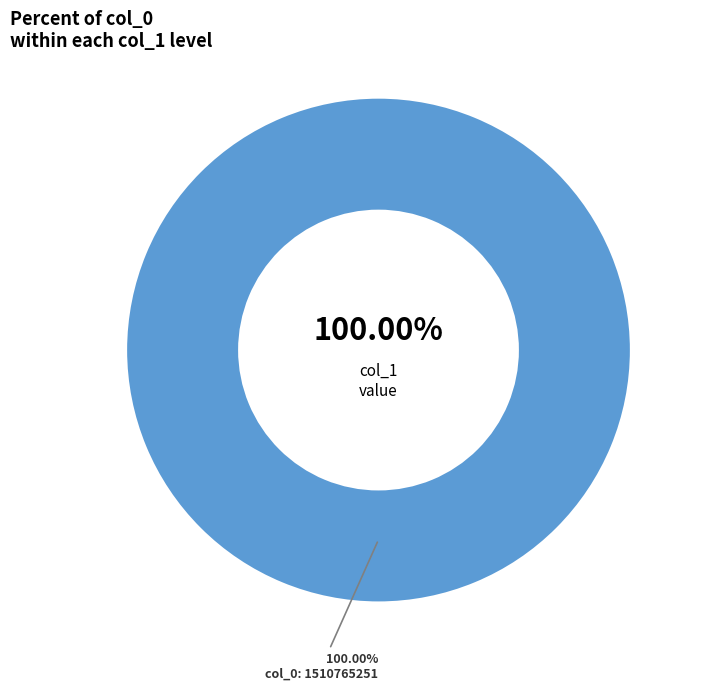

Does any single category account for the majority?

Yes